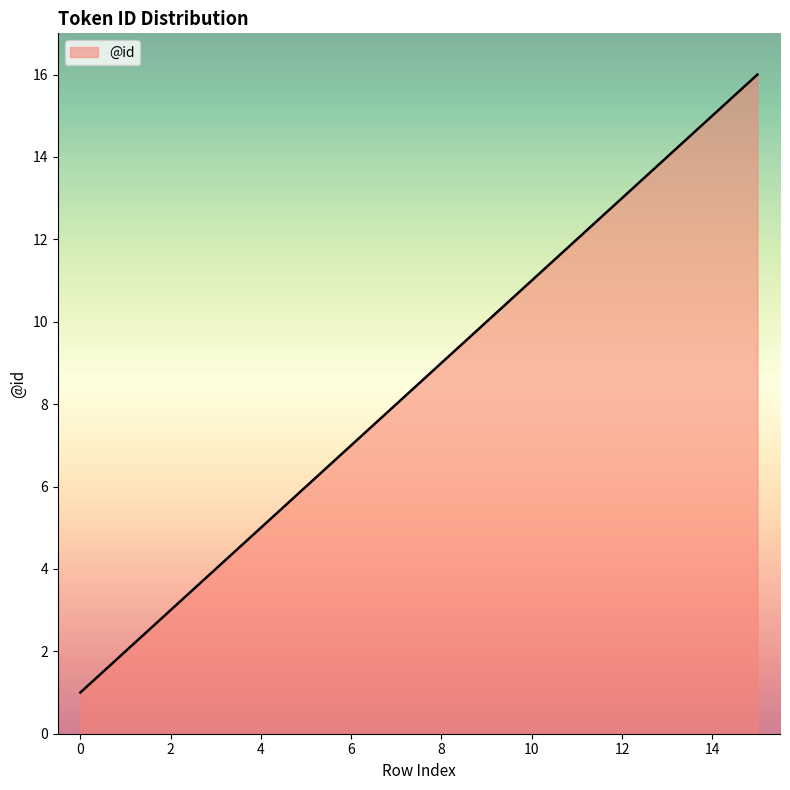

What is the maximum value shown in the chart?

16